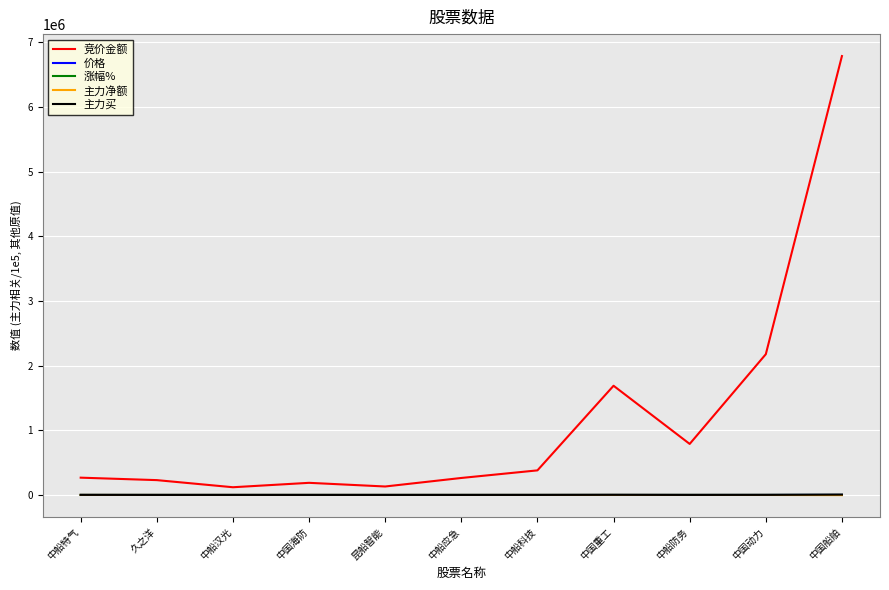

Which series has the largest total across all categories?

竞价金额